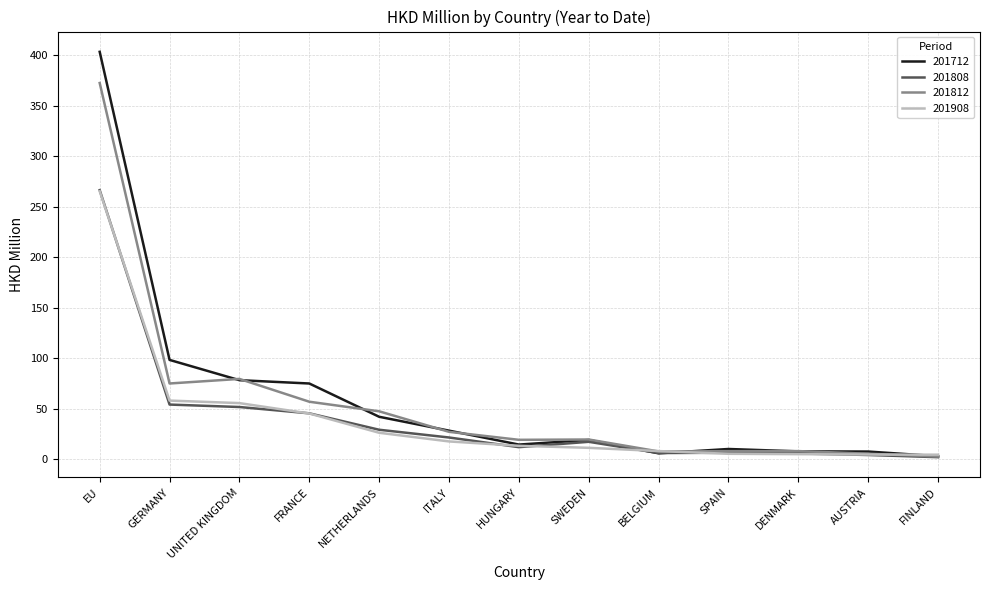

Which series has the largest range (max minus min)?

201712